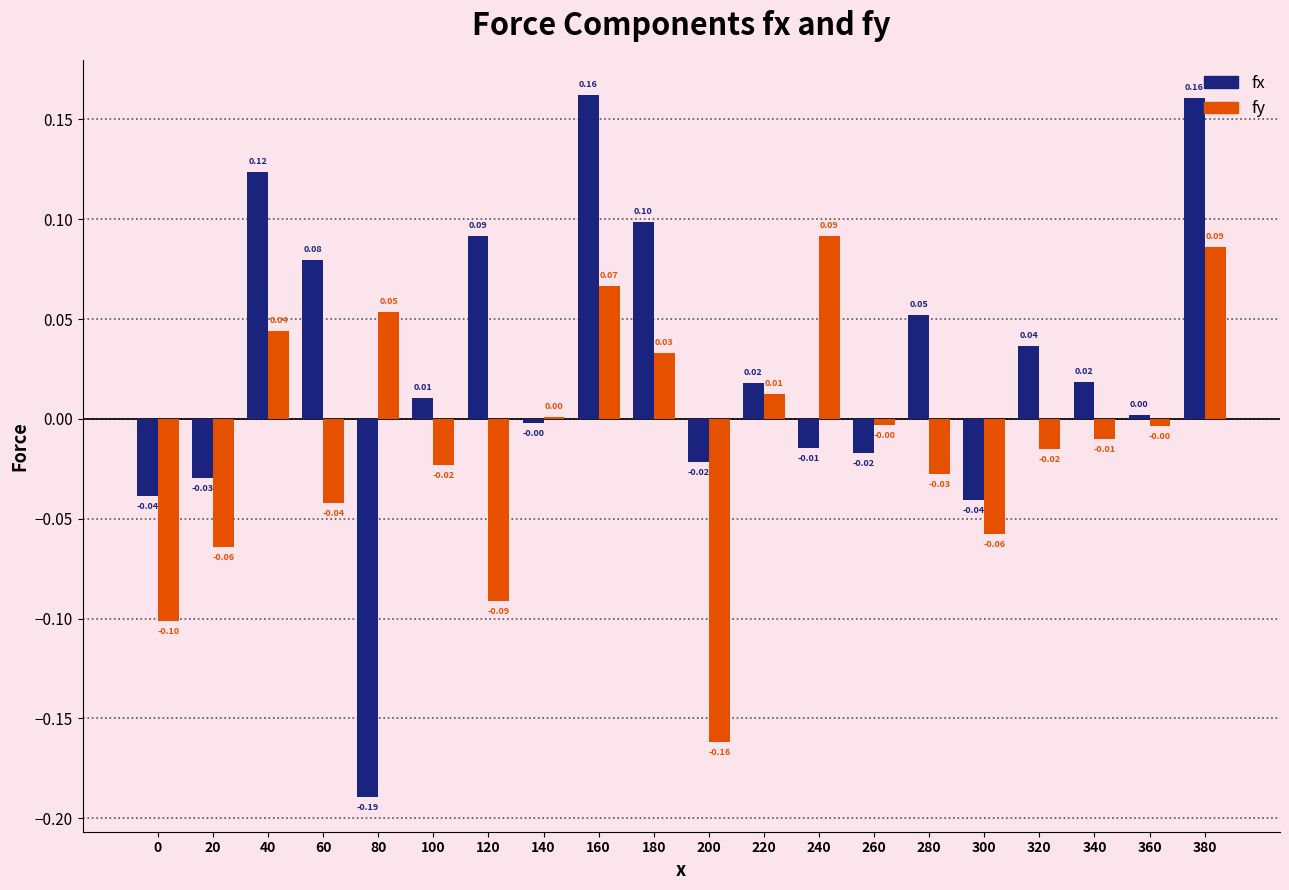

At which category is the sum across all series the highest?

380